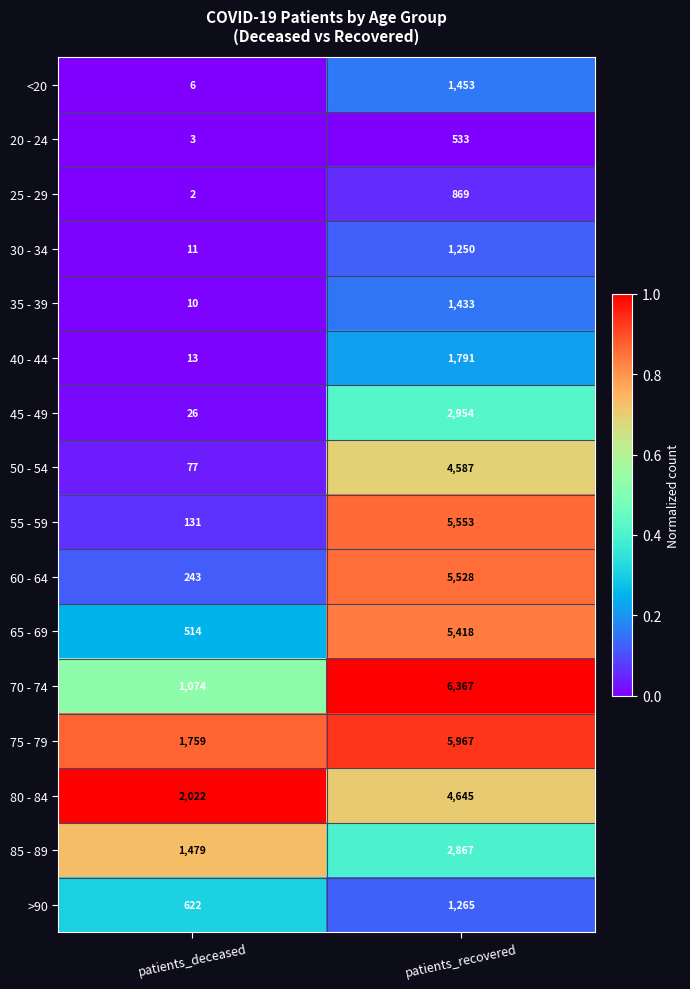

Which series has the largest range (max minus min)?

55 - 59